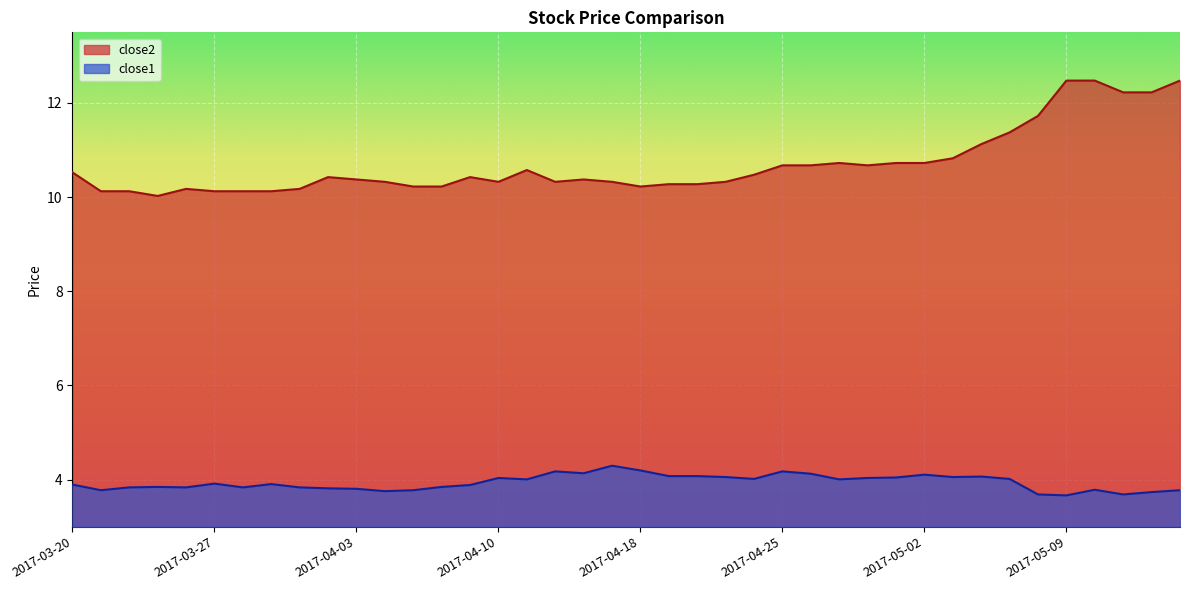

What value does the close2 series have at 2017-04-17?

10.3